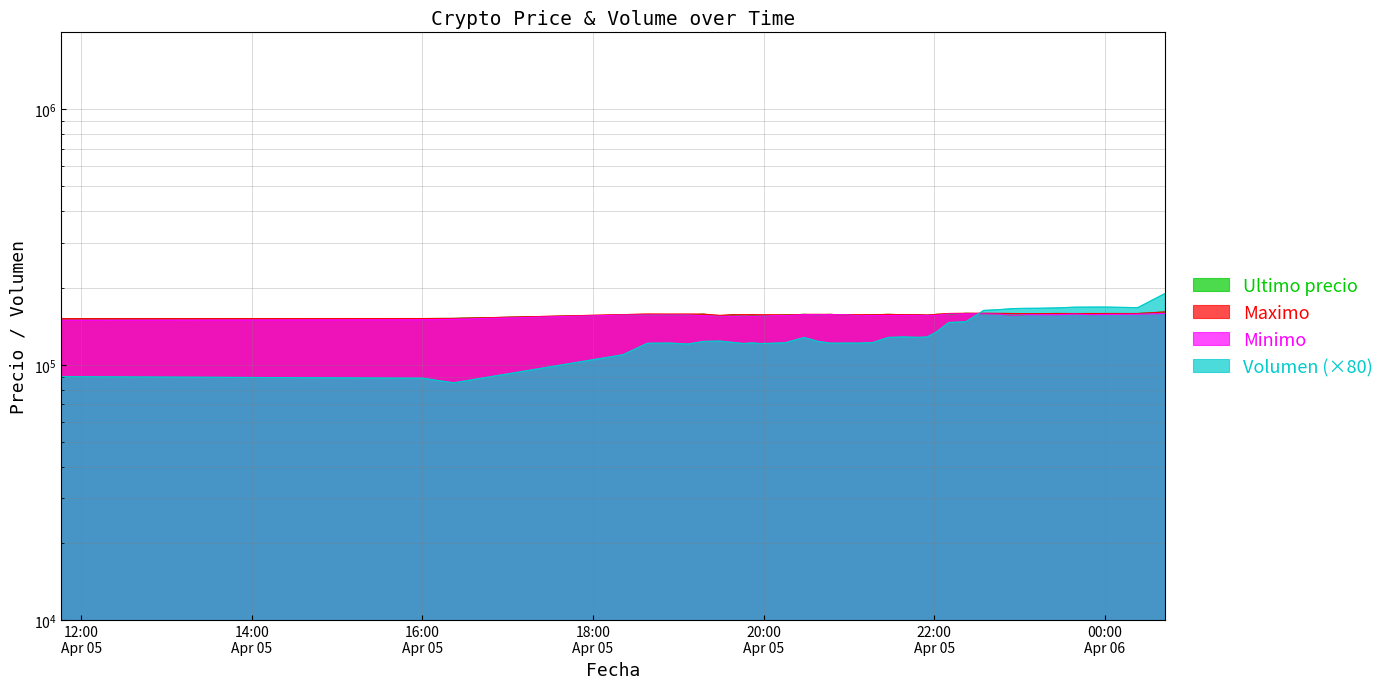

Does the chart have visible grid lines?

Yes